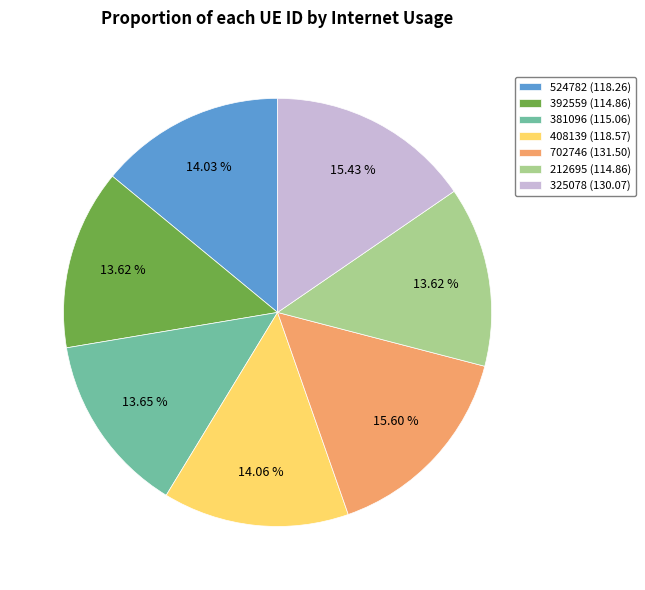

What is the ratio of the value at 702746 to the value at 408139?

1.1